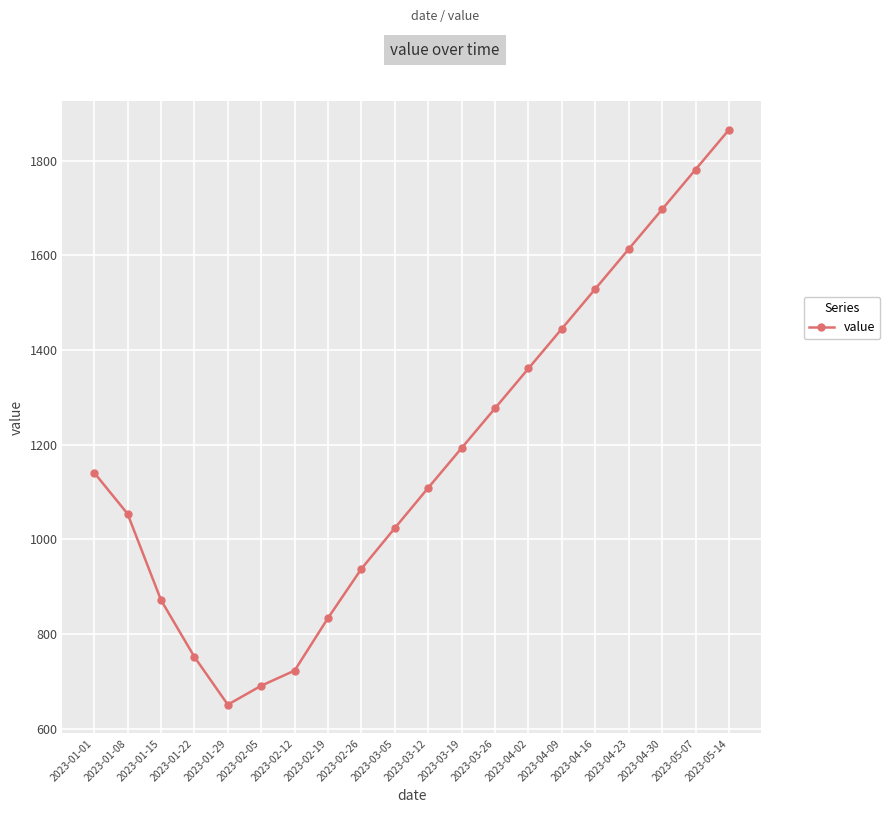

What position from the right is 2023-03-05?

11